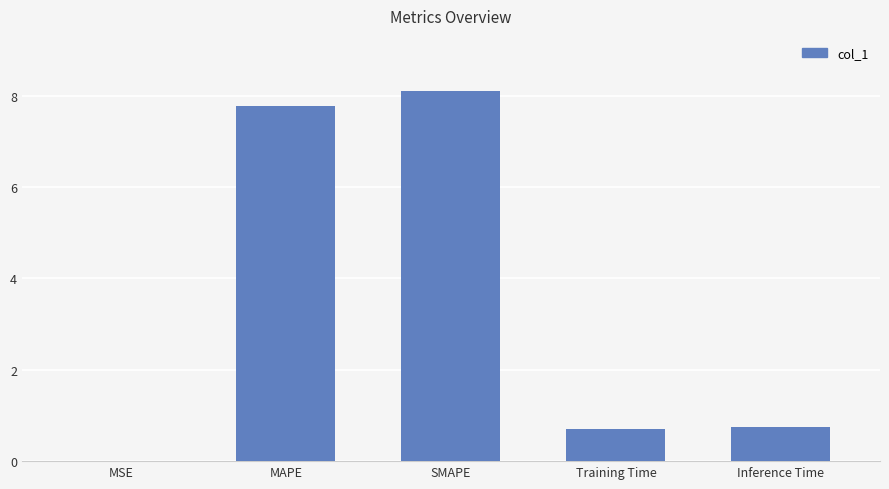

True or false: the data shows 0.7 at Training Time.

True